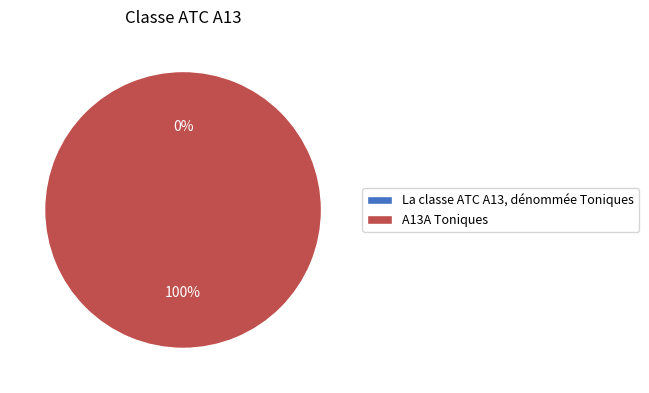

Which has a higher value, La classe ATC A13, dénommée Toniques or A13A Toniques?

A13A Toniques